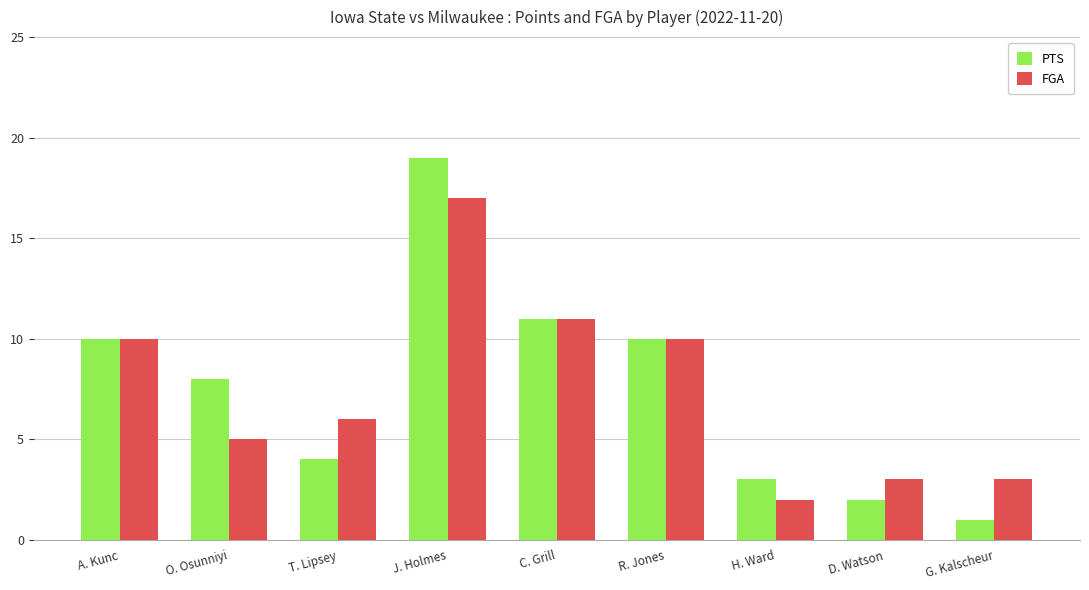

Is it true that PTS equals 8 at O. Osunniyi?

True